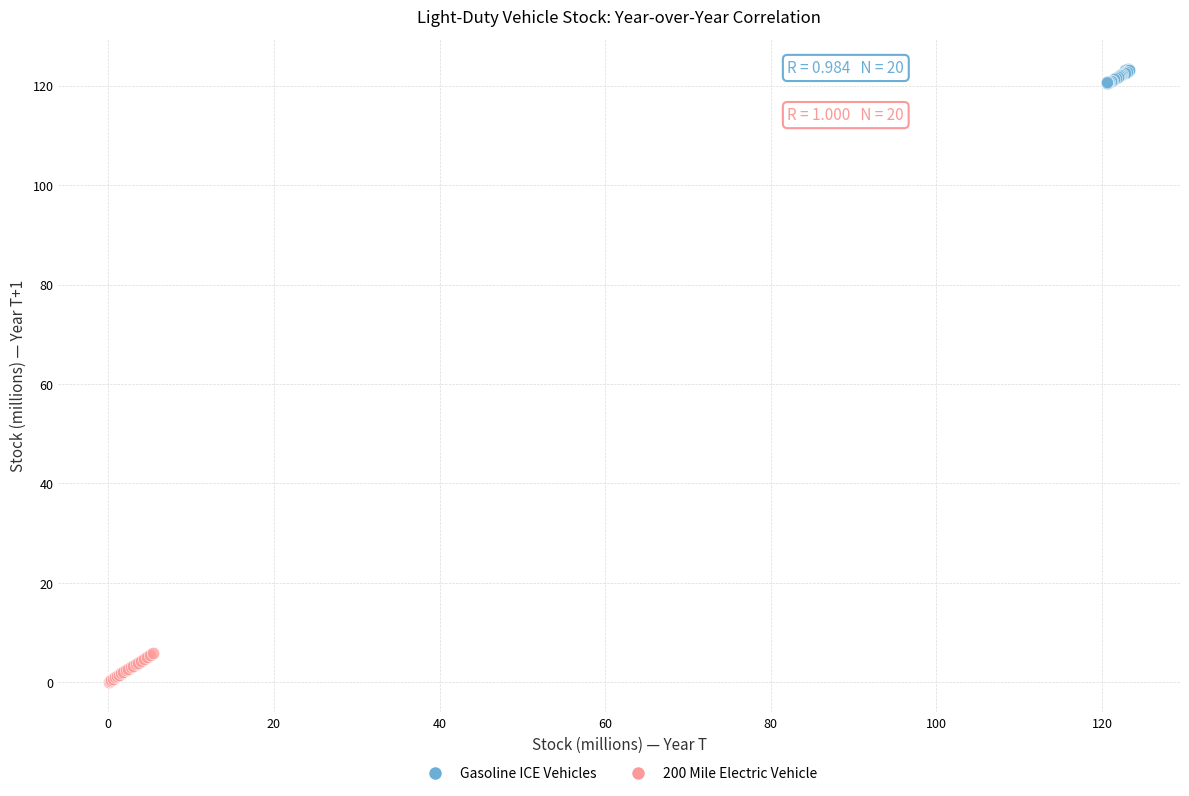

Which series reaches the minimum Y coordinate?

200 Mile Electric Vehicle